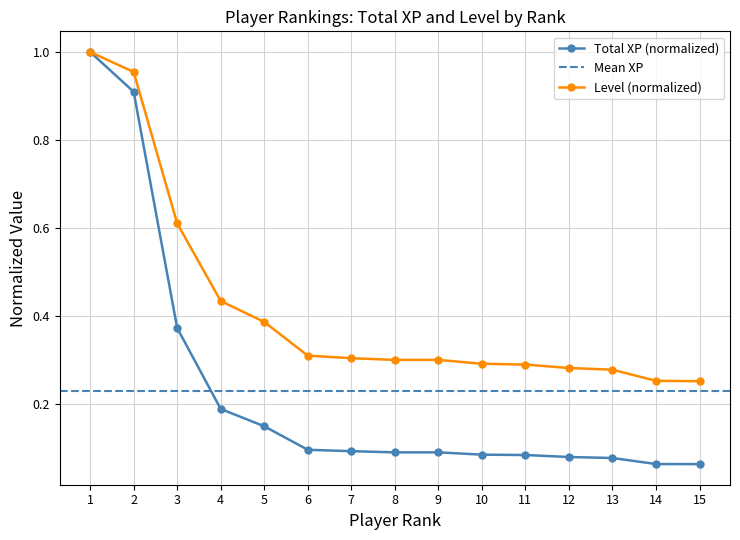

What is the difference between the Level values at 1 and 14?

0.7